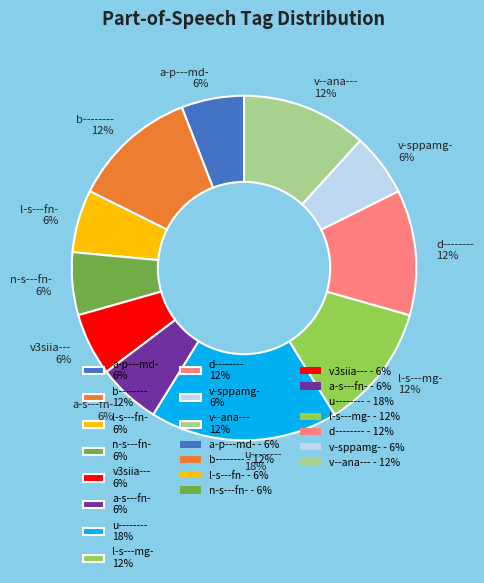

What is the largest slice in the pie chart?

u-------- 18%